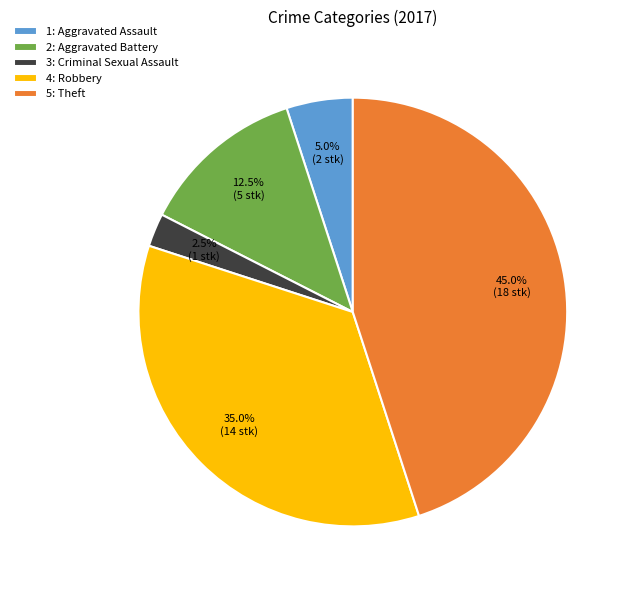

Approximately how many times larger is the value at 5: Theft compared to 4: Robbery?

1.3